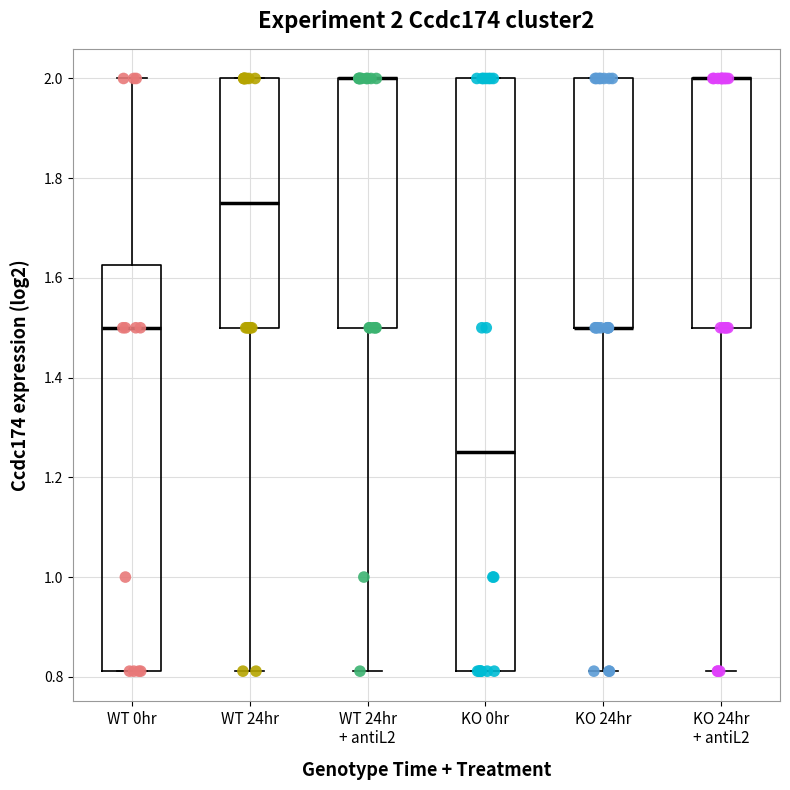

Comparing the boxes themselves (not the whiskers), which one is the tallest?

KO 0hr